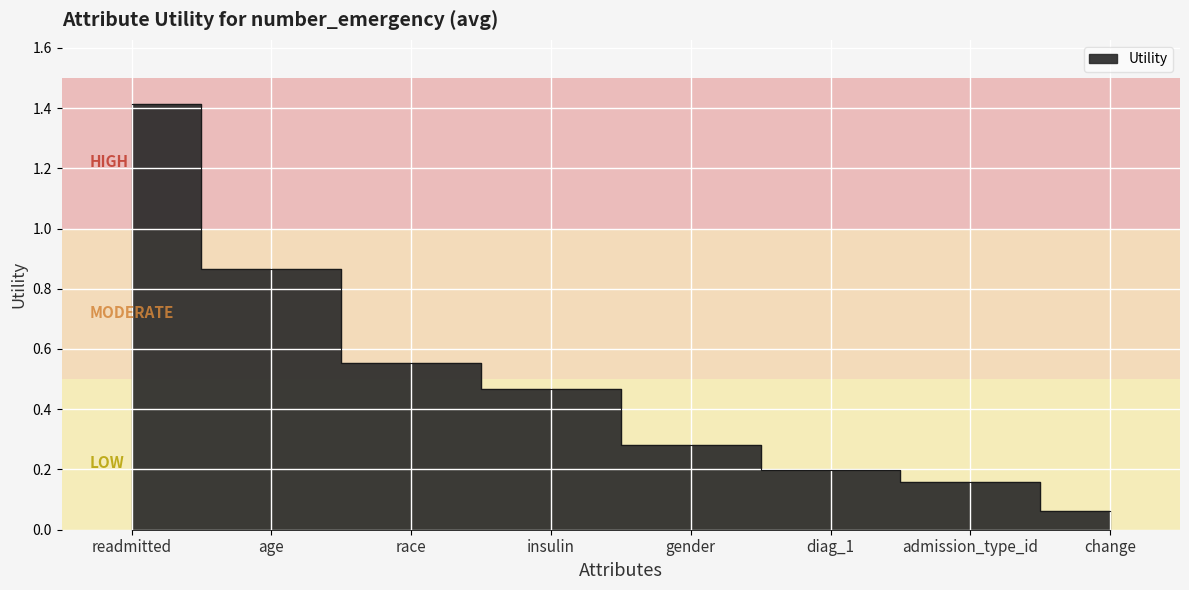

True or false: the data shows 0.2 at admission_type_id.

False